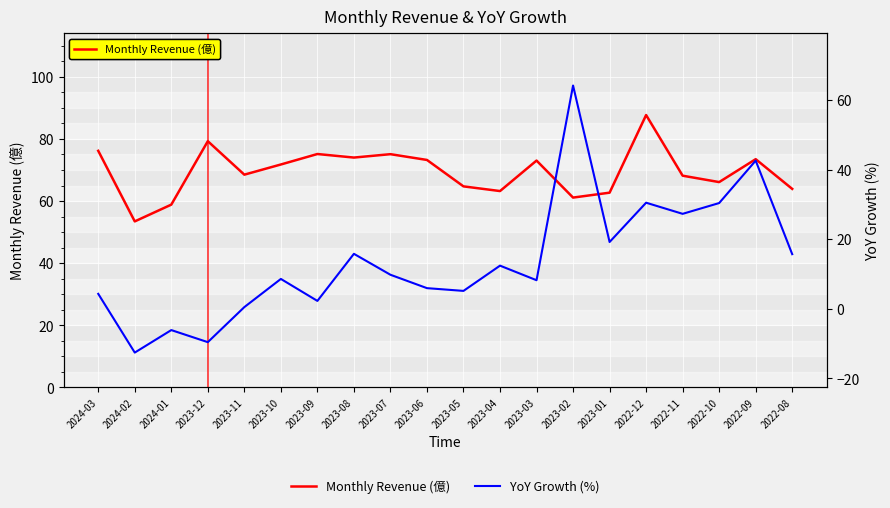

At which label does YoY Growth (%) first exceed 9?

2023-08